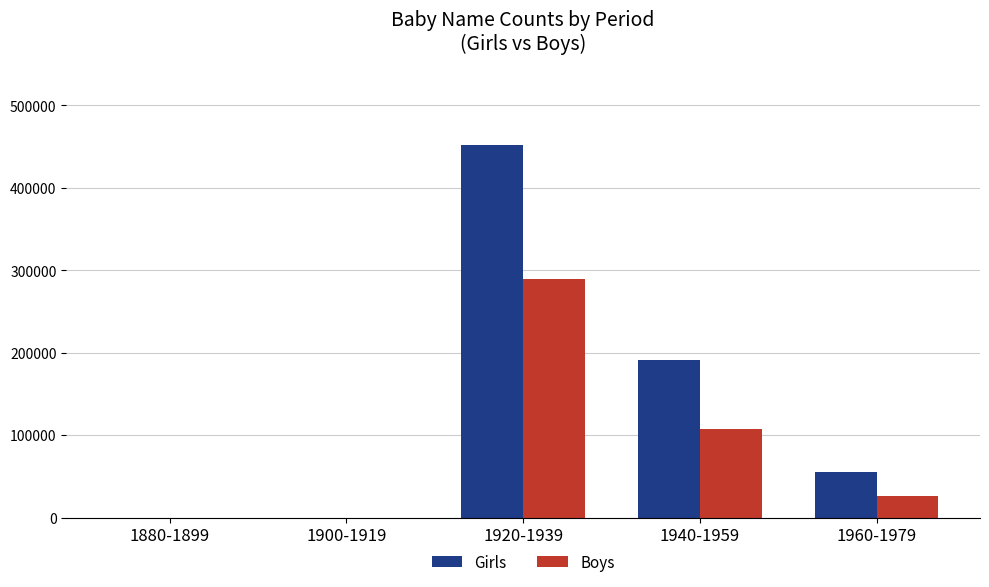

True or false: Boys has a value of 144580 at 1940-1959.

False